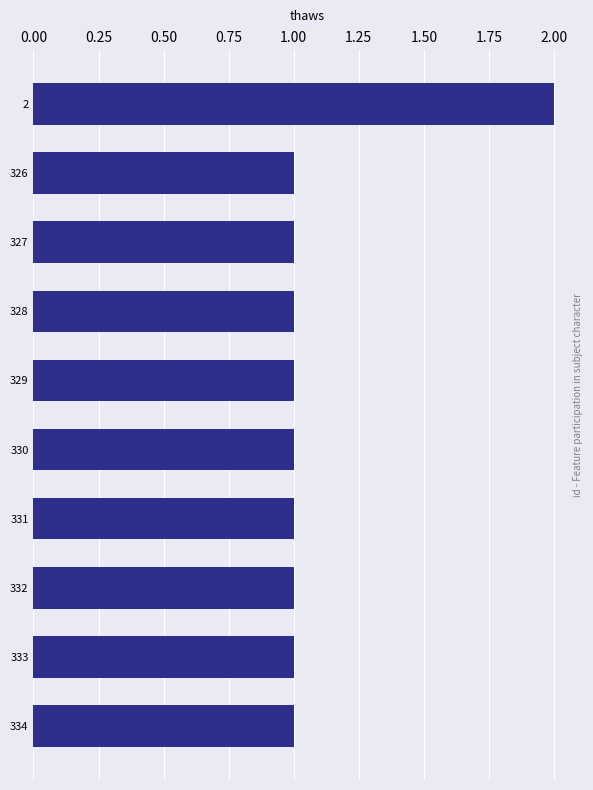

What is the sum of all values?

11